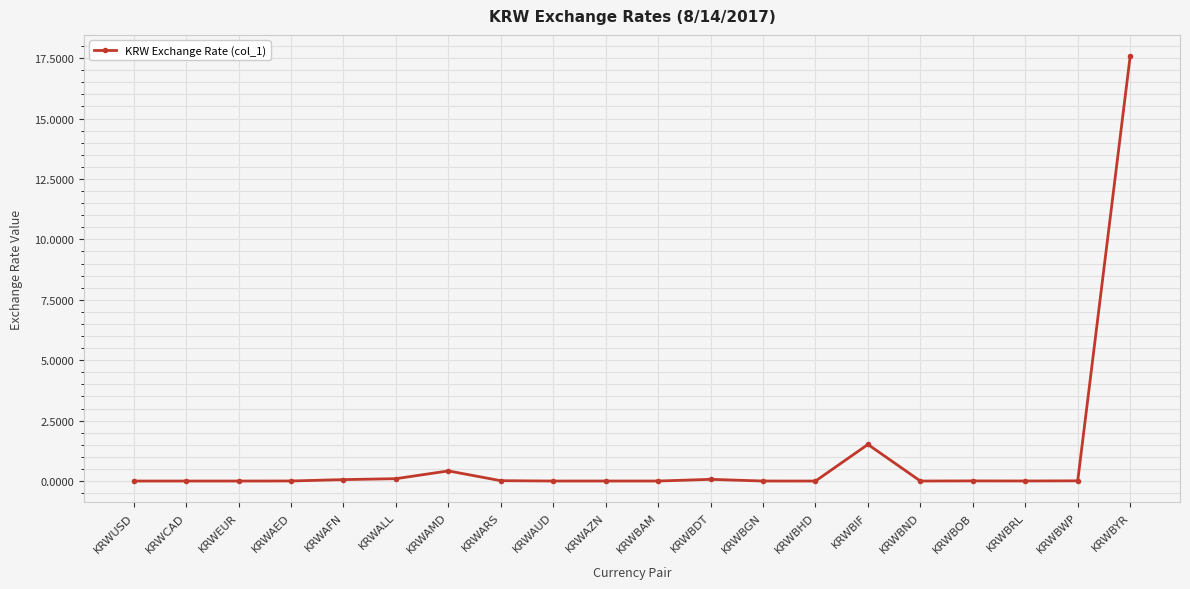

Is it true that the value at KRWAZN is 0.0?

True